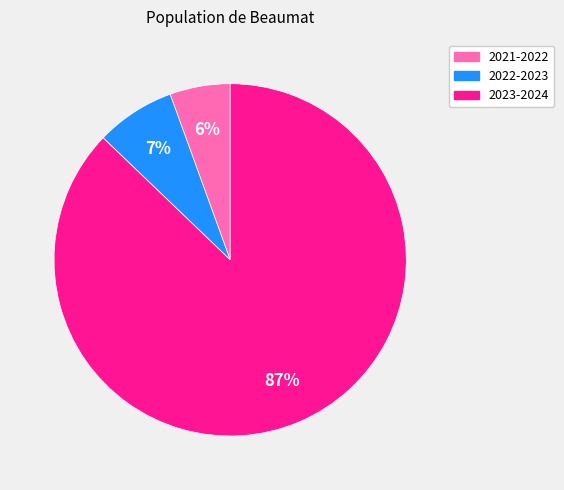

What percentage is the 2021-2022 slice, to the nearest percent?

6%